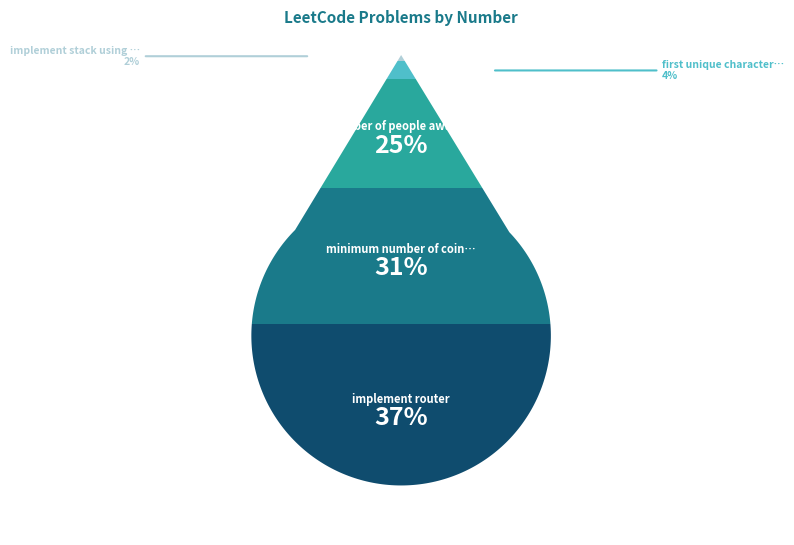

Does any single category account for the majority?

No